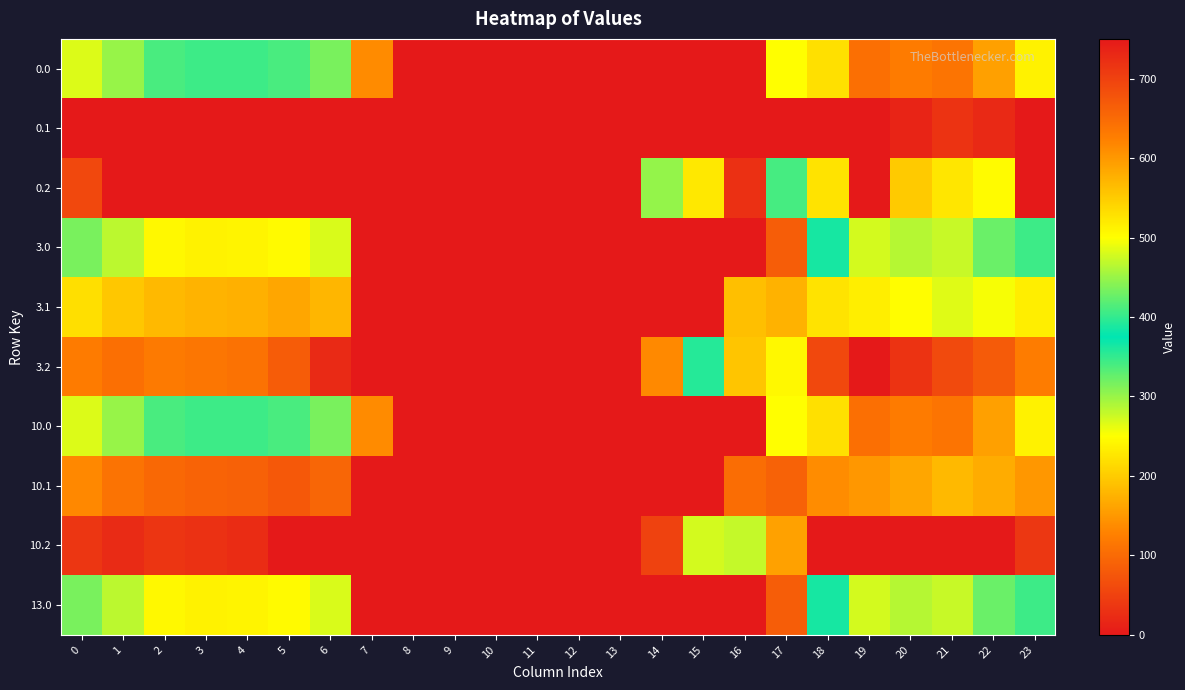

Which label corresponds to the largest value in the chart?

16